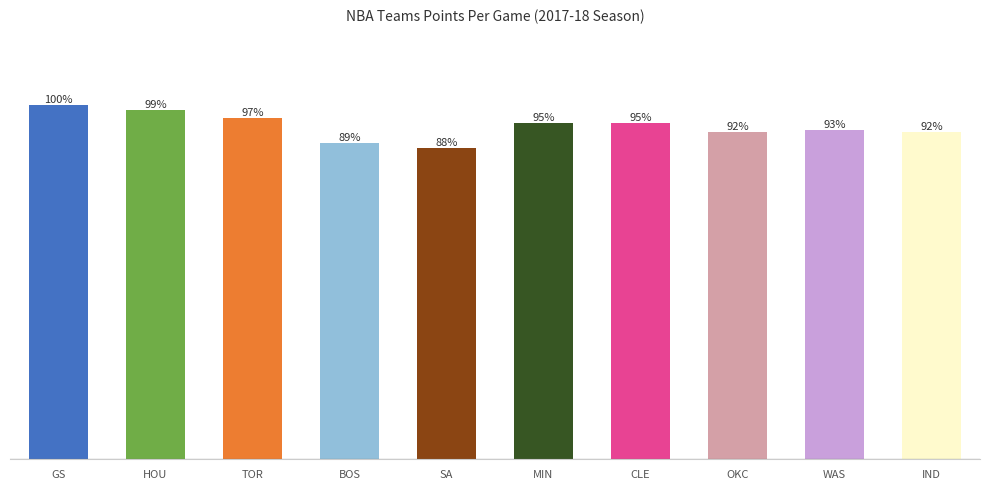

List the labels in order of value, smallest first.

SA, BOS, OKC, IND, WAS, MIN, CLE, TOR, HOU, GS